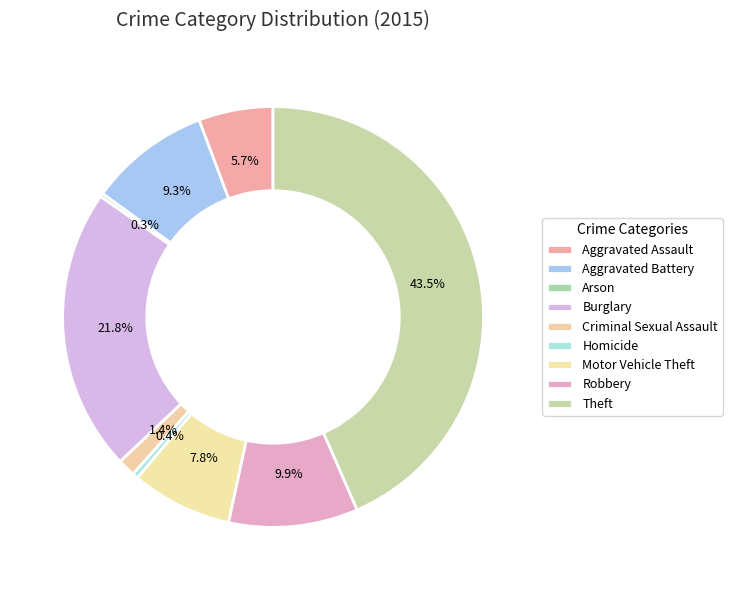

How many segments does this pie chart have?

9